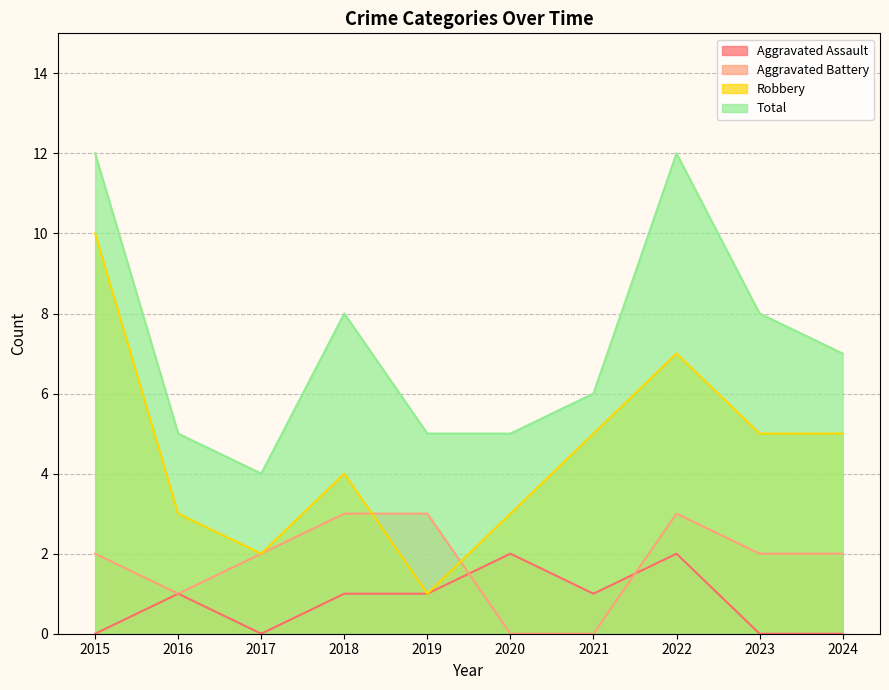

At how many categories does at least one series exceed 9?

2